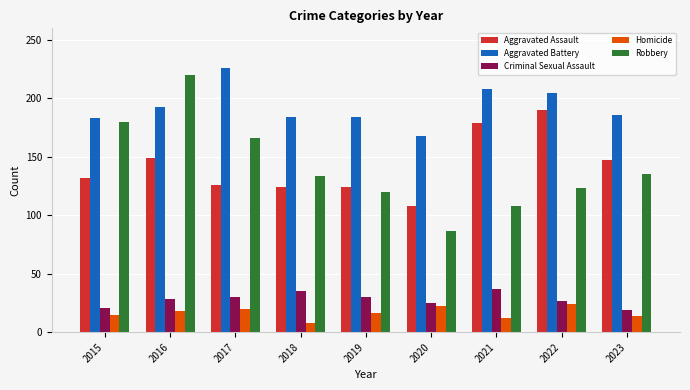

Read the Robbery value at 2019.

120